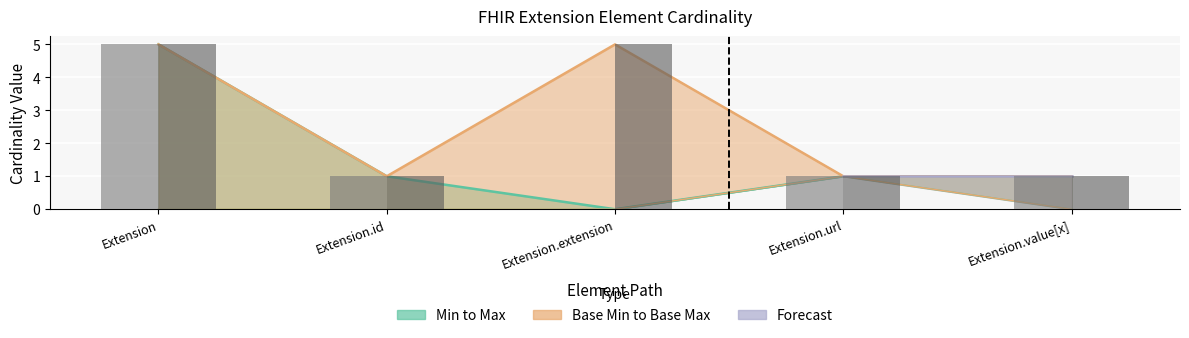

What is the difference between the maximum and minimum values in the Base Max_numeric series?

4